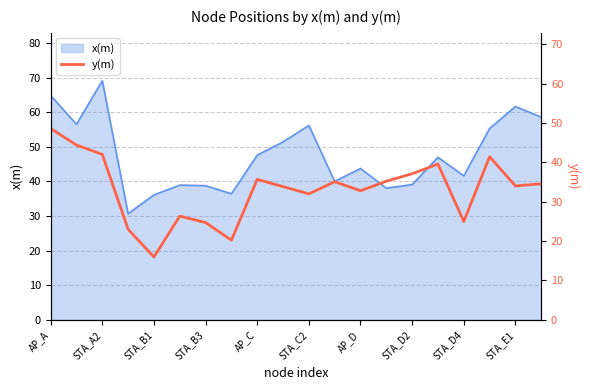

What is the lowest value of the x(m) series?

30.7